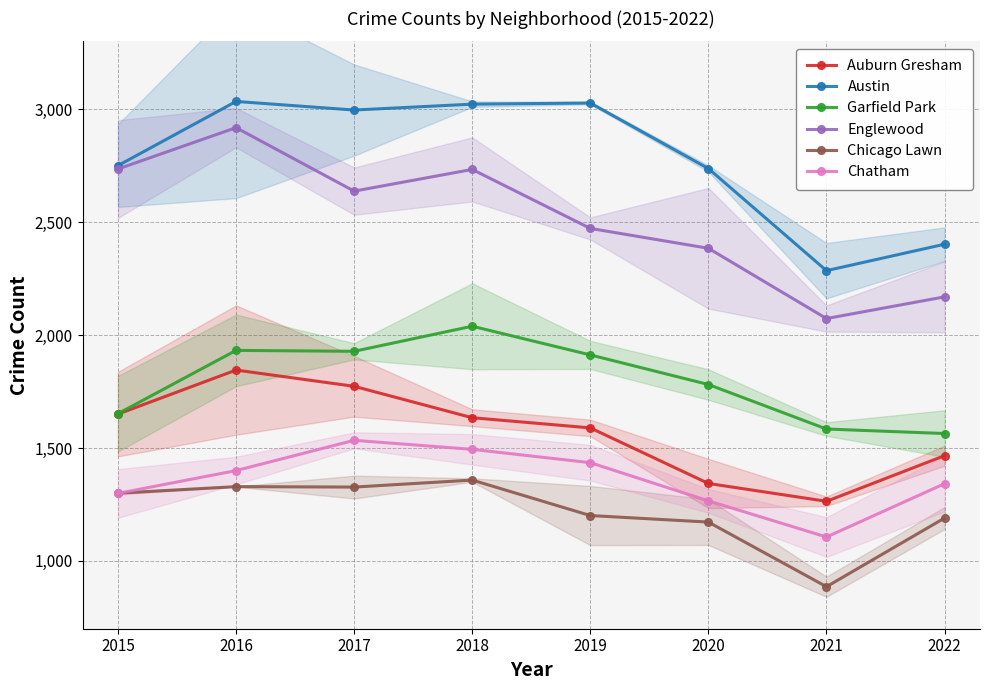

What is the value of the Auburn Gresham point at the 7th from the left?

1264